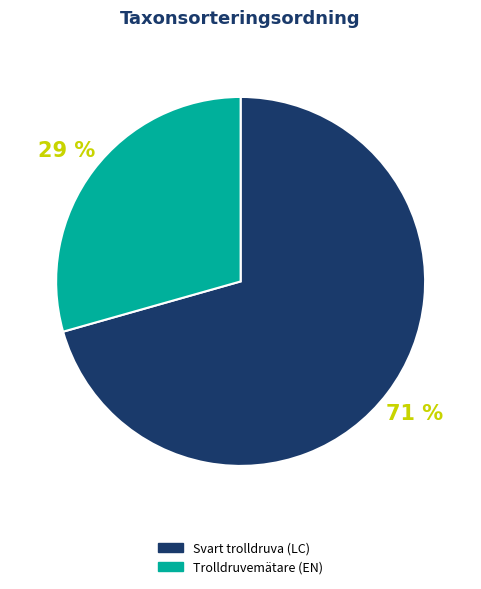

Is it true that Trolldruvemätare (EN) is 29% of the pie?

True